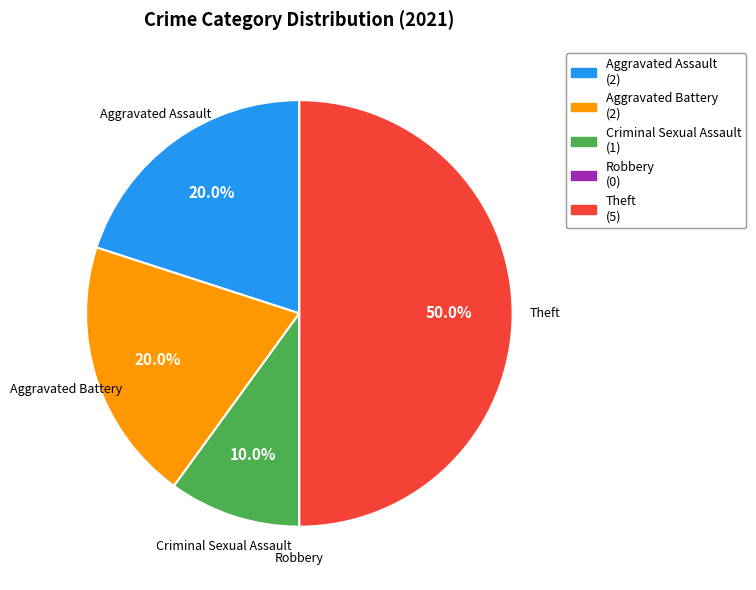

What is the largest slice in the pie chart?

Theft